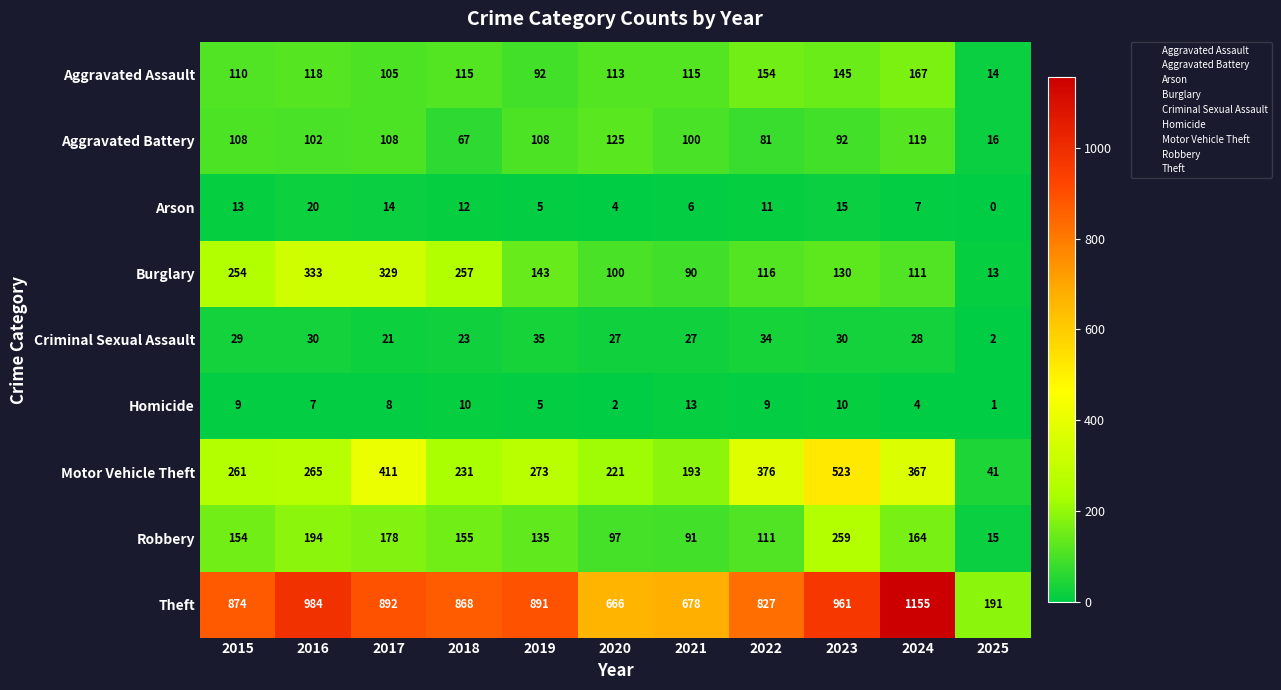

At which category does the chart reach its peak across all series?

2024